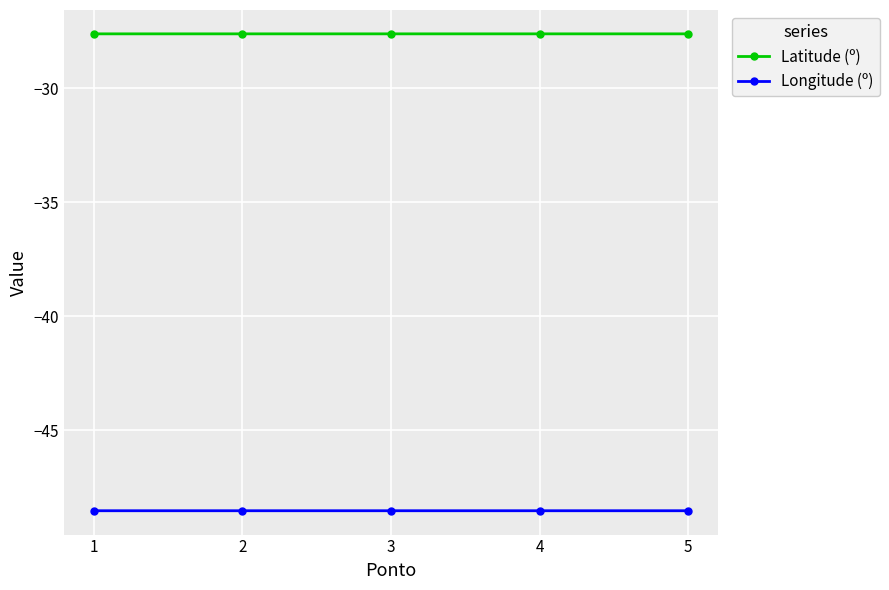

What are all the series names shown in the legend?

Latitude (º), Longitude (º)